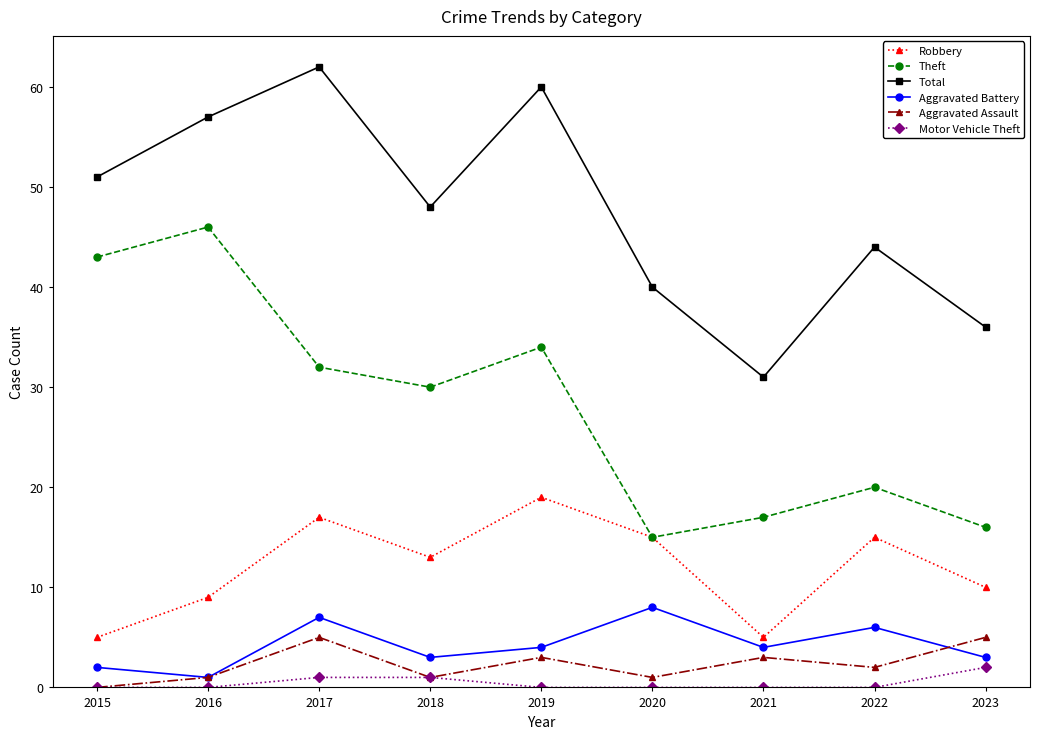

At how many categories does at least one series exceed 4?

9